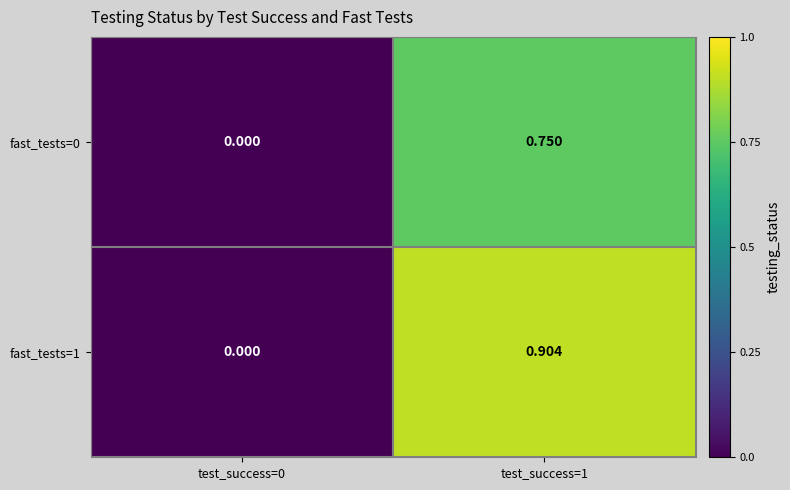

Between test_success=0 and test_success=1, which series saw the biggest shift?

fast_tests=1